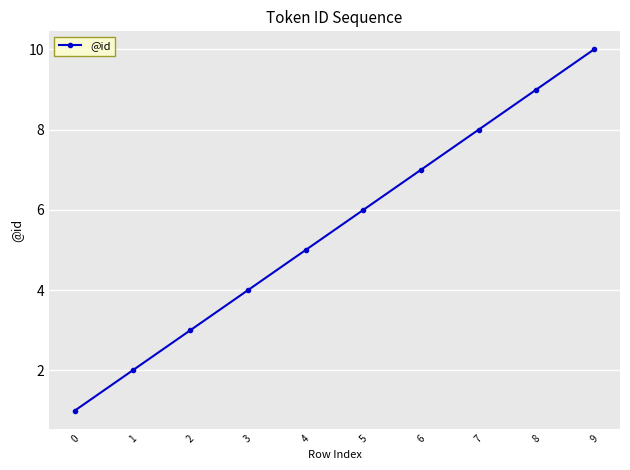

List the labels in order of value, smallest first.

0, 1, 2, 3, 4, 5, 6, 7, 8, 9